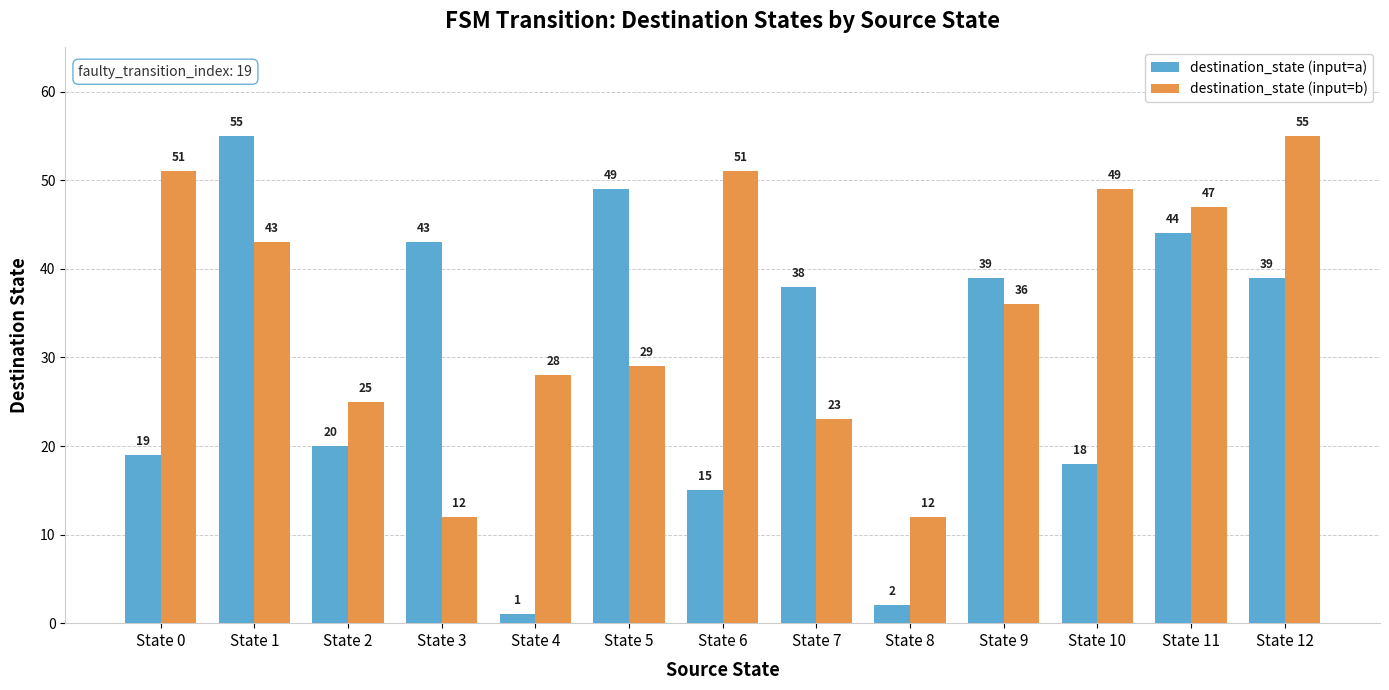

At which category is the sum across all series the highest?

State 1